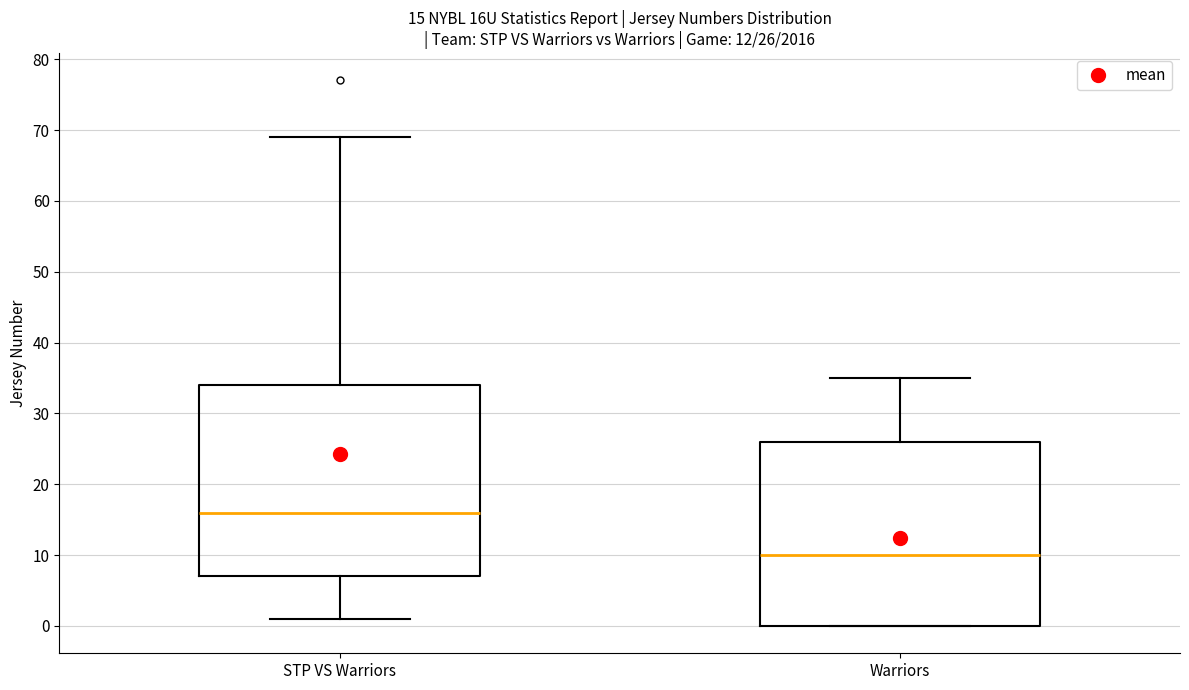

Comparing the boxes themselves (not the whiskers), which one is the tallest?

STP VS Warriors